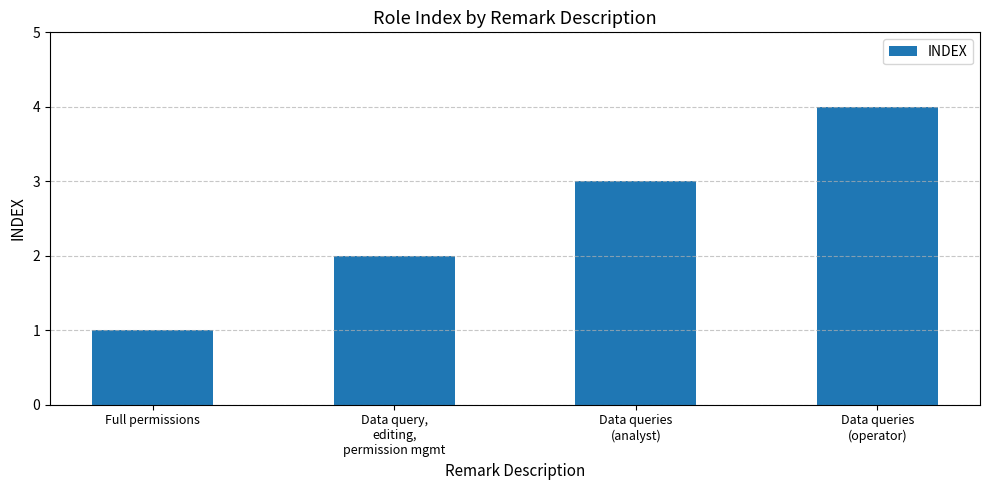

What is the value of the 2nd bar from the left?

2